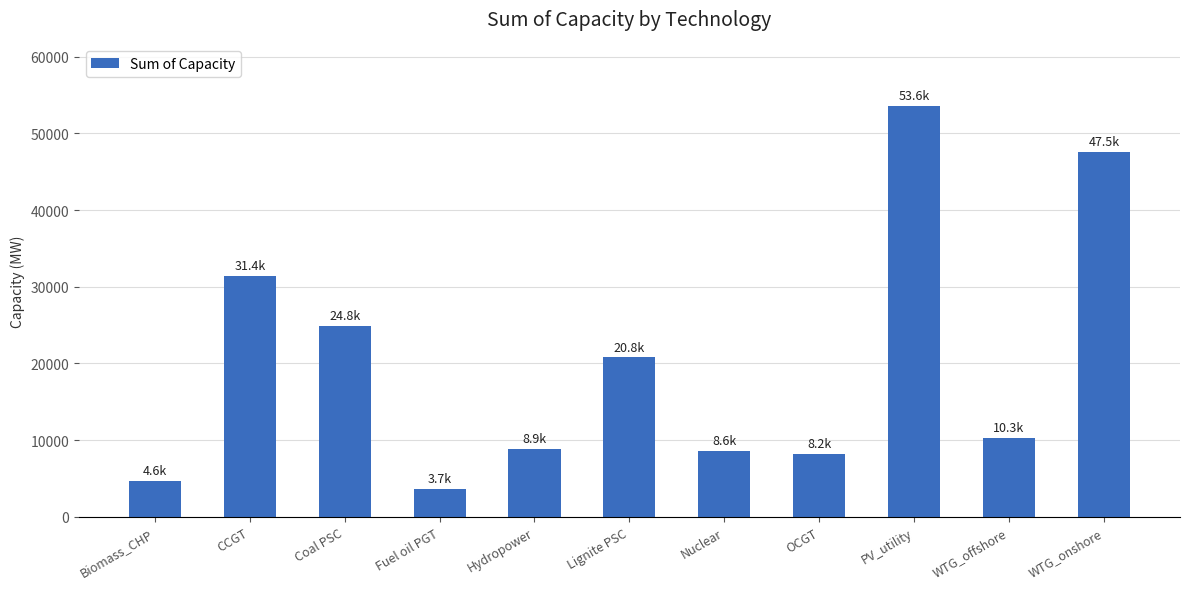

Which label corresponds to the smallest value in the chart?

Fuel oil PGT